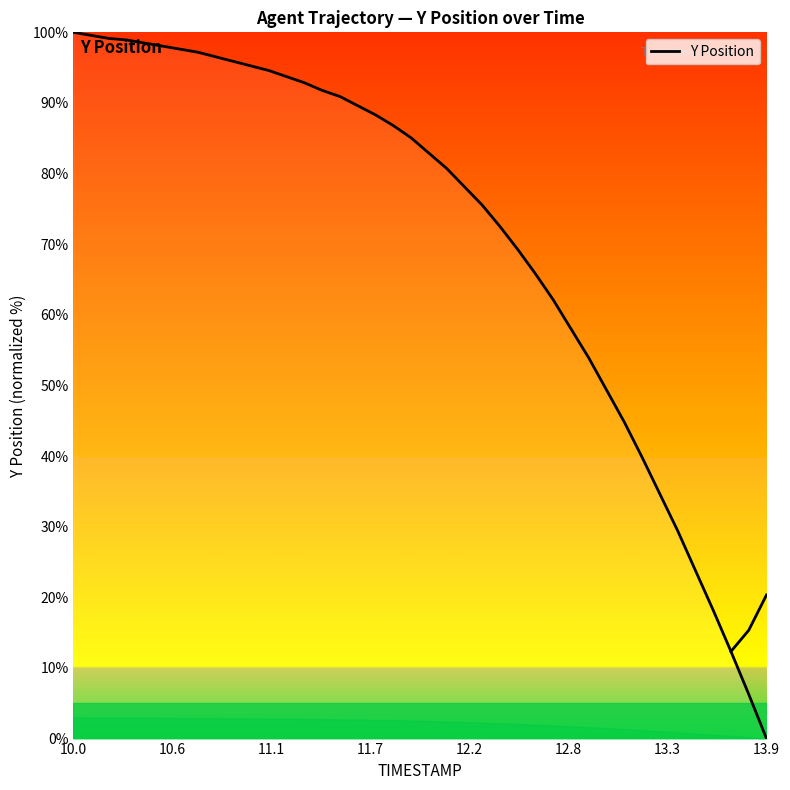

What is the value of the 12th point from the left?

94.6